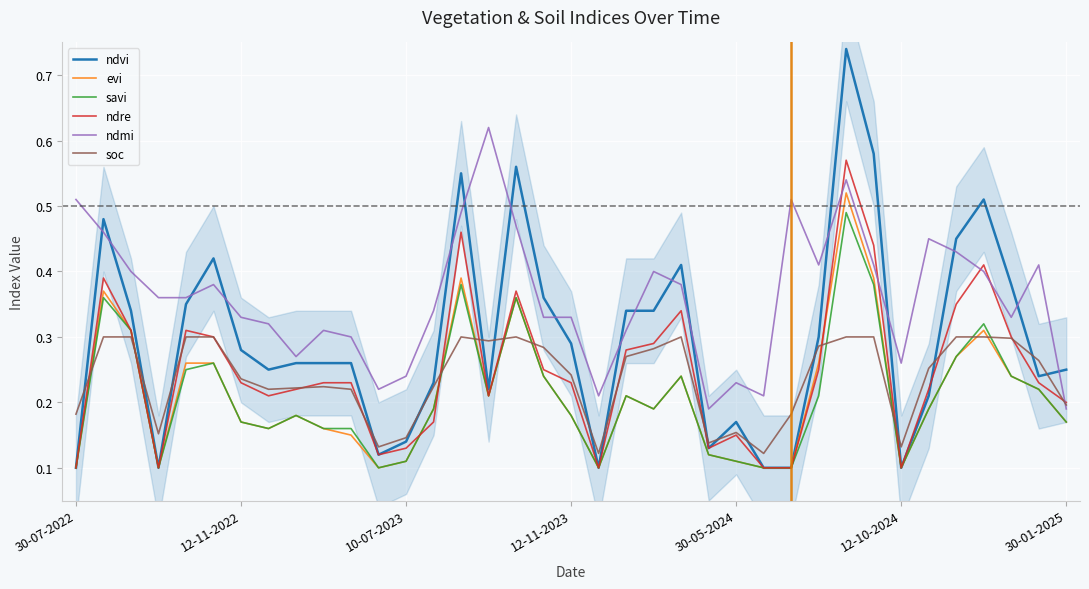

How many times do savi and soc cross each other?

10